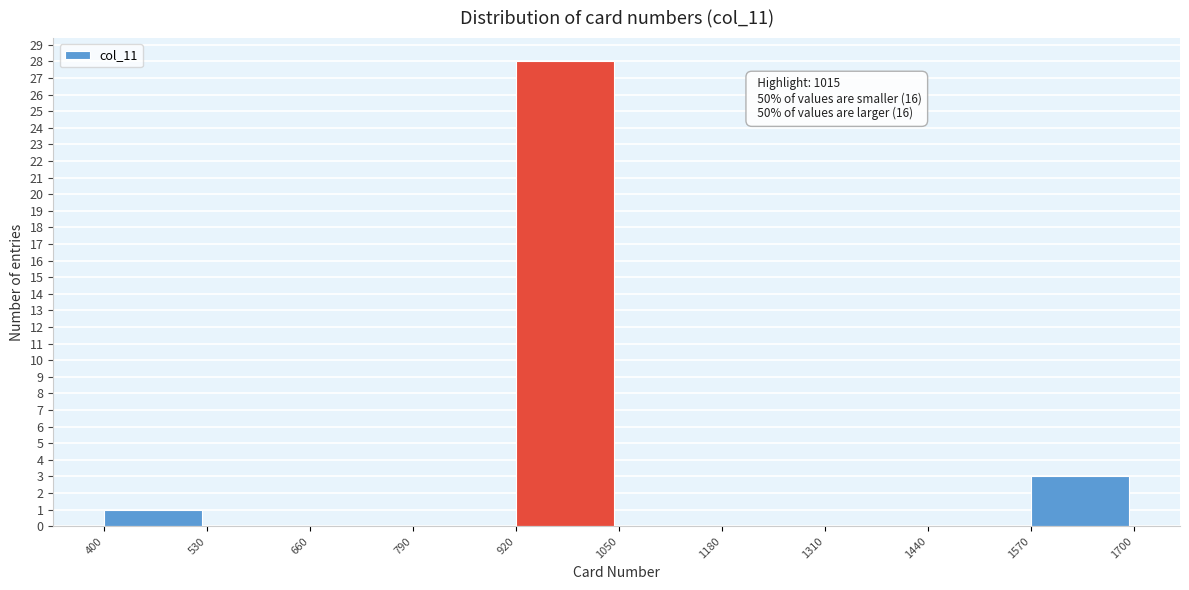

Over which range of the x-axis is the bar tallest?

920 to 1050